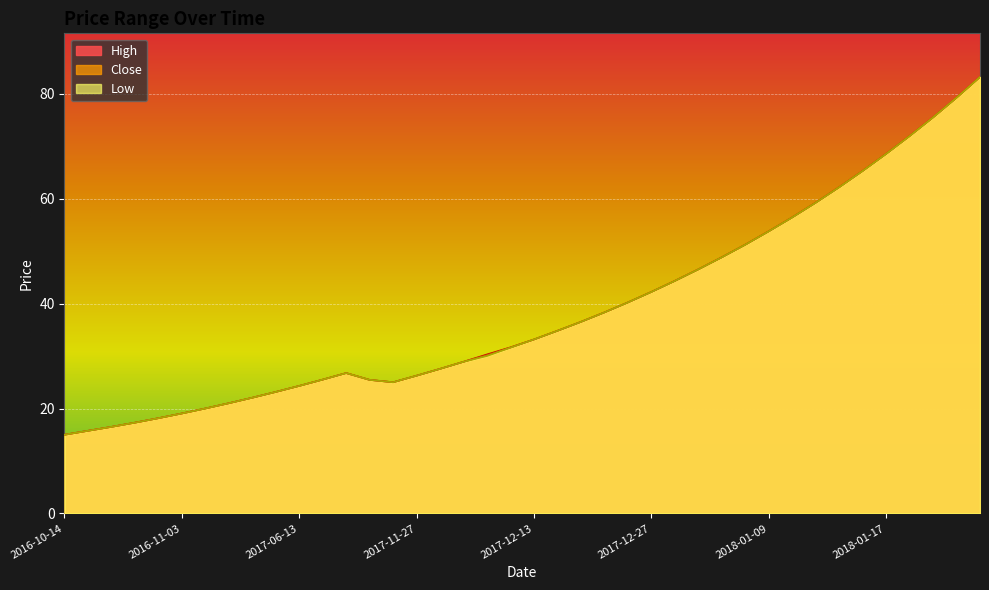

The value of Close at 2018-01-11 is 59.2. True or false?

True